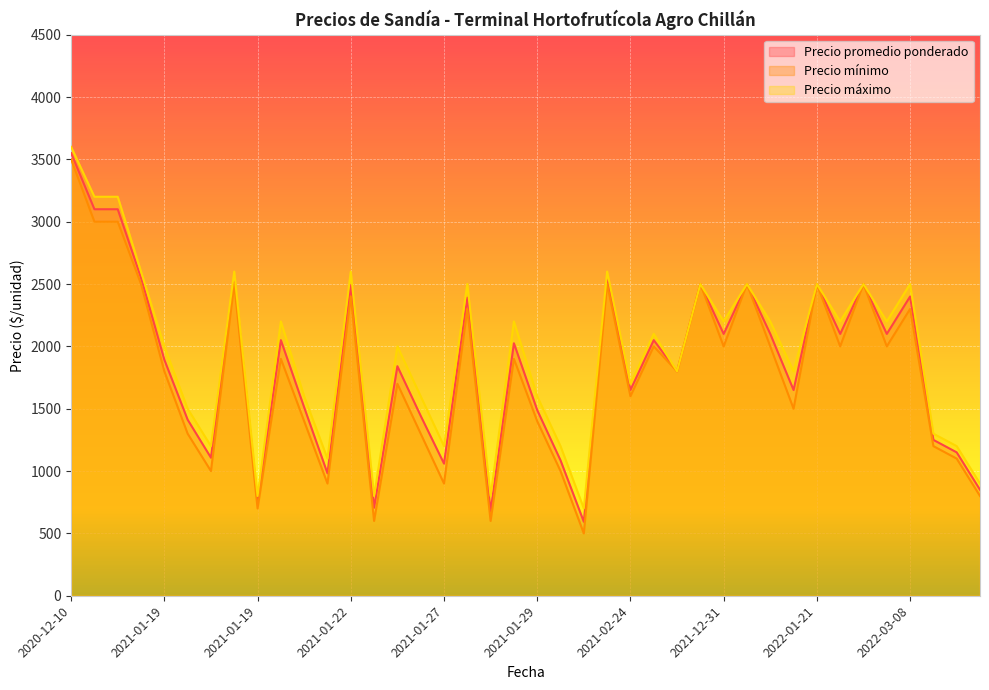

Which category has the highest value across all series?

2020-12-10